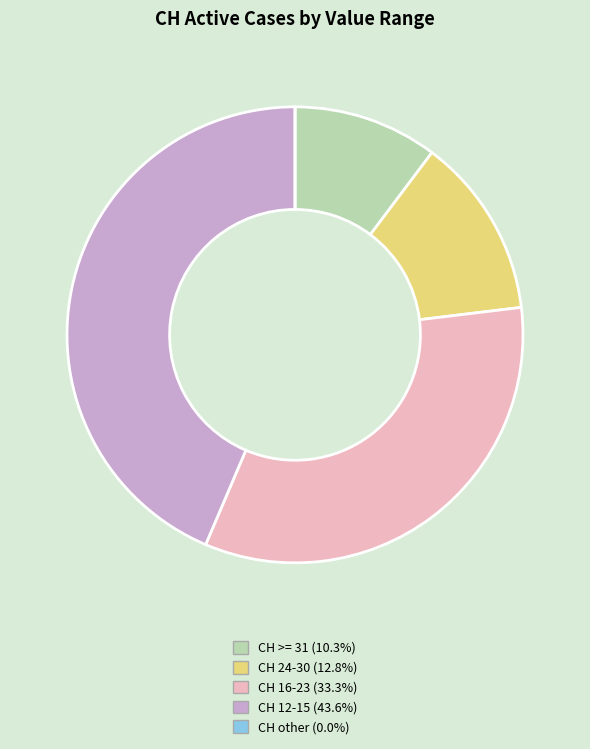

Does any single category account for the majority?

No